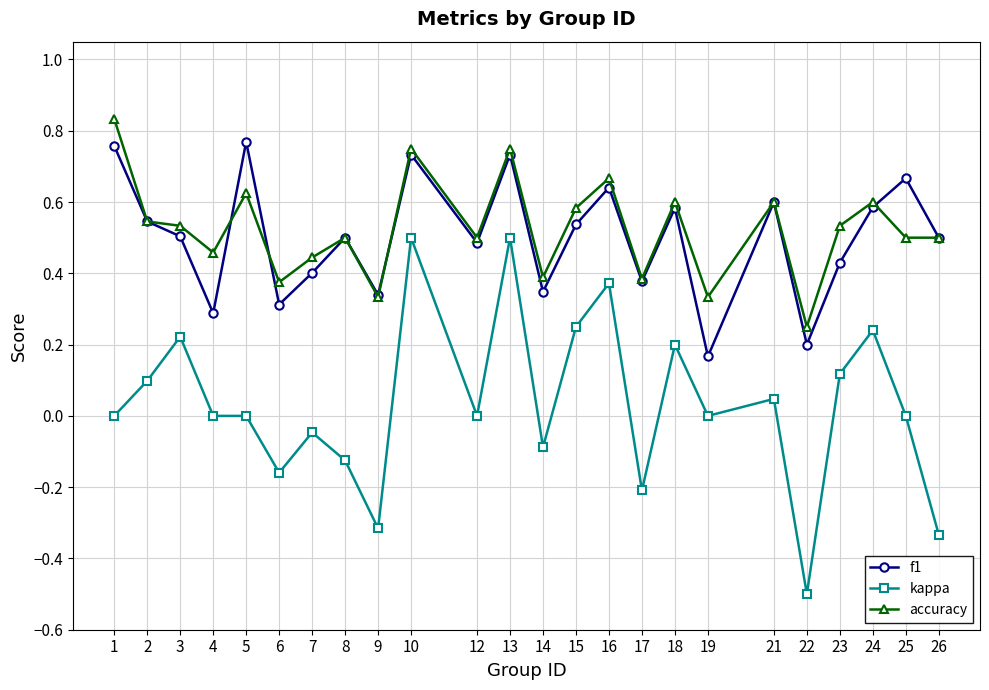

At which category does kappa reach its first local peak?

3